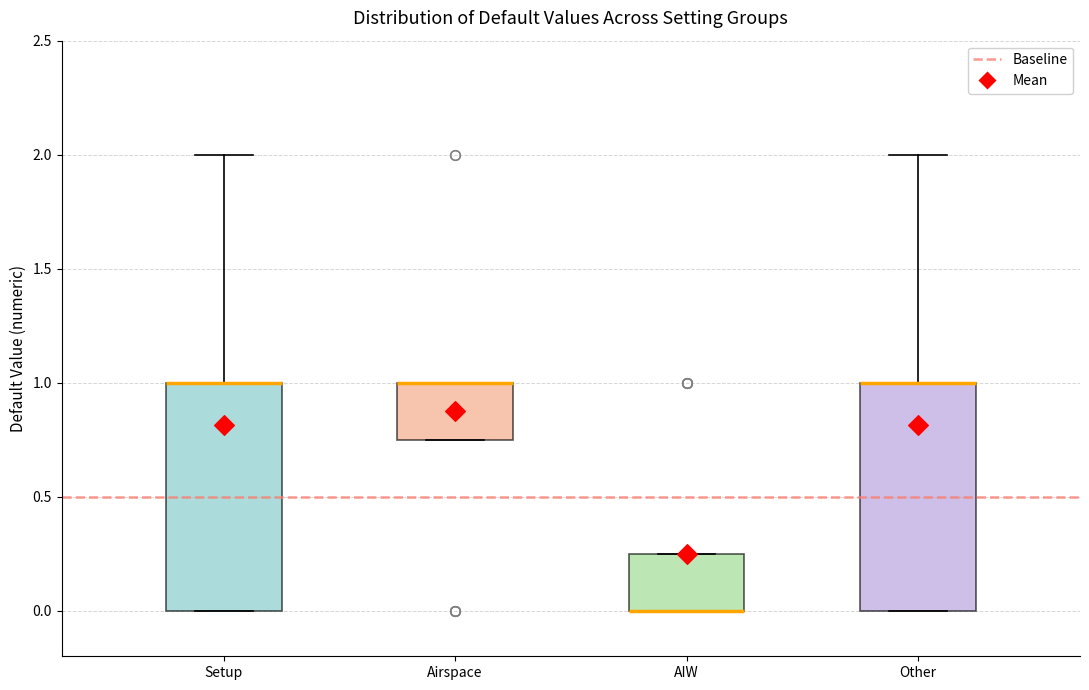

Reading left to right, transcribe this box plot: for each box, give where its median line is, the range the box spans, and where its two whiskers end, as read against the y-axis. The values are not printed on the chart, so give them approximately, as read against the axis.

Setup: median 1.00 (drawn on the box's upper edge), box 0.00 to 1.00, whiskers 0.00 to 2.00
Airspace: median 1.00 (drawn on the box's upper edge), box 0.75 to 1.00, whiskers 0.75 to 1.00
AIW: median 0.00 (drawn on the box's lower edge), box 0.00 to 0.25, whiskers 0.00 to 0.25
Other: median 1.00 (drawn on the box's upper edge), box 0.00 to 1.00, whiskers 0.00 to 2.00